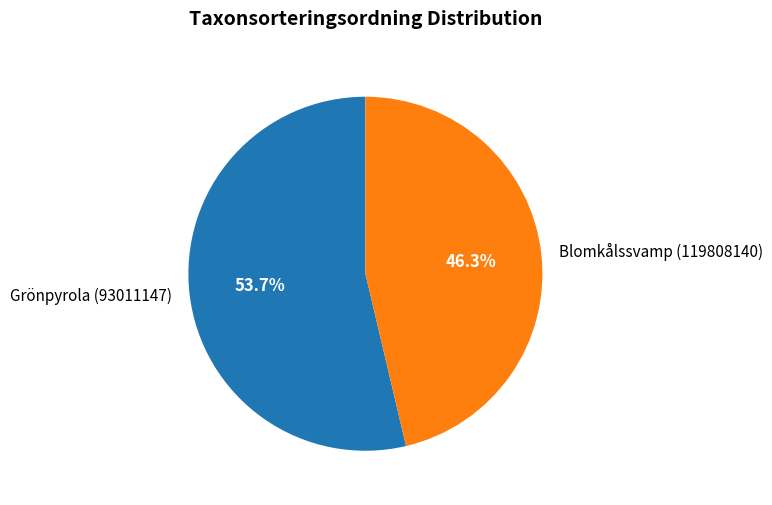

Rank the categories by value from lowest to highest.

Blomkålssvamp (119808140), Grönpyrola (93011147)